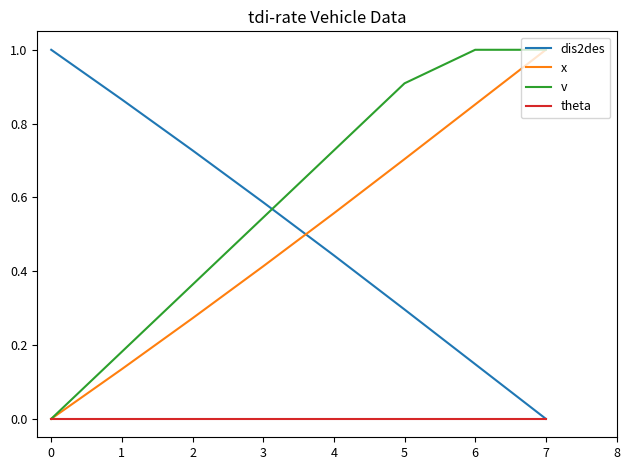

Which series changed the most between 0 and 3?

v